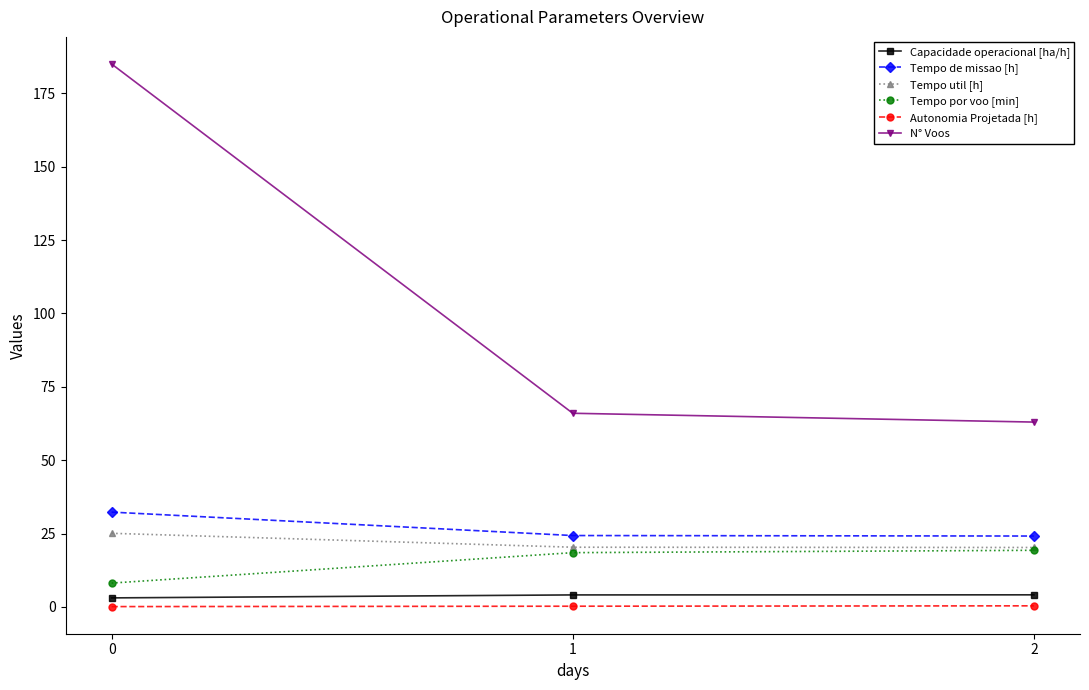

What is the value of the Tempo de missao [h] point at the 3rd from the left?

24.2